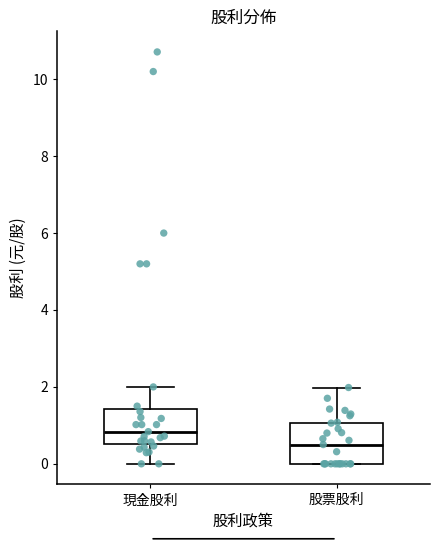

Where is the lower edge of the box for 股票股利 on the y-axis? The values are not printed on the chart, so give them approximately, as read against the axis.

0.0